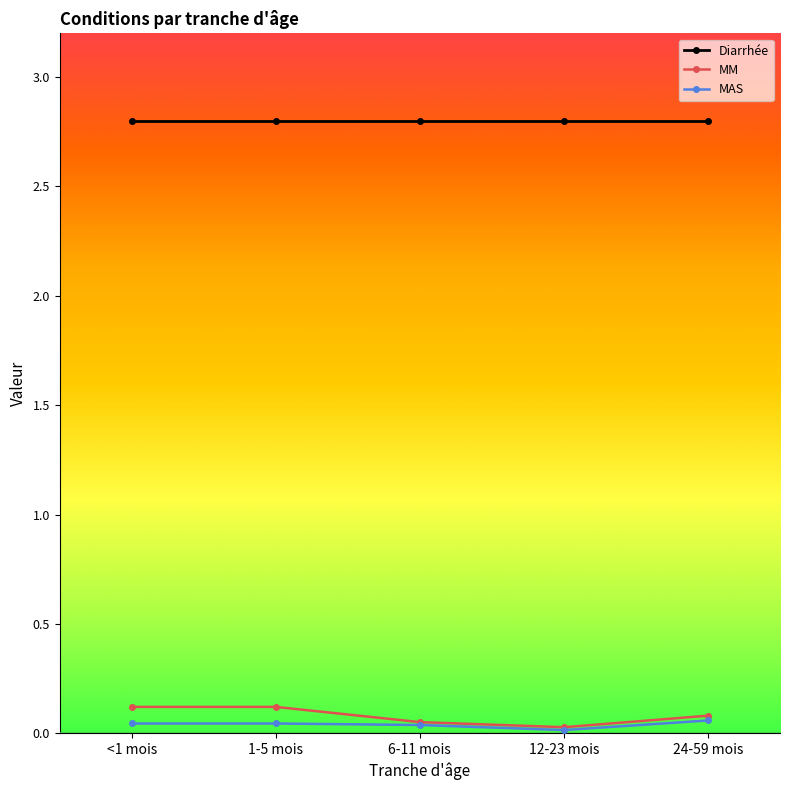

Is it true that Diarrhée equals 5.0 at <1 mois?

False